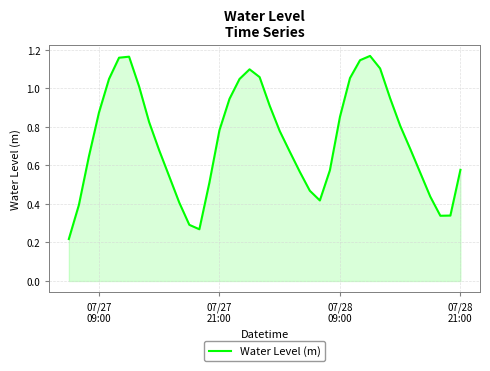

Where is the data nearest to the value 0?

07/27
09:00